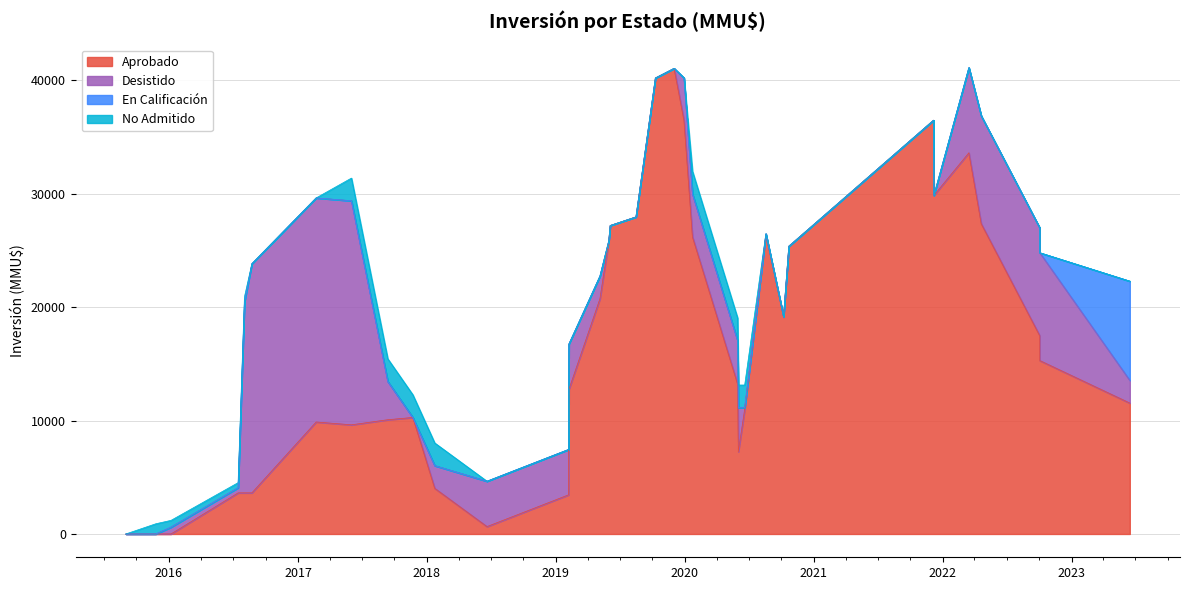

Count the number of categories in the chart.

35